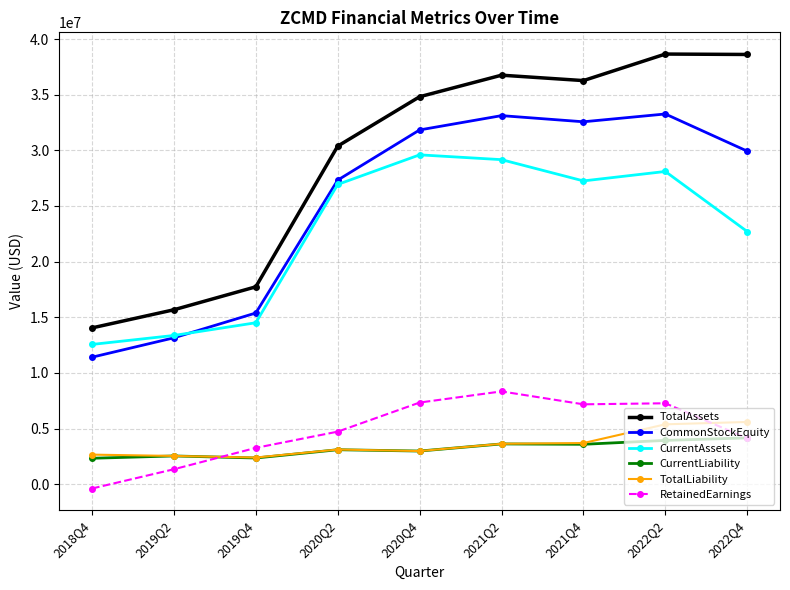

What is the label of the 4th point from the right?

2021Q2